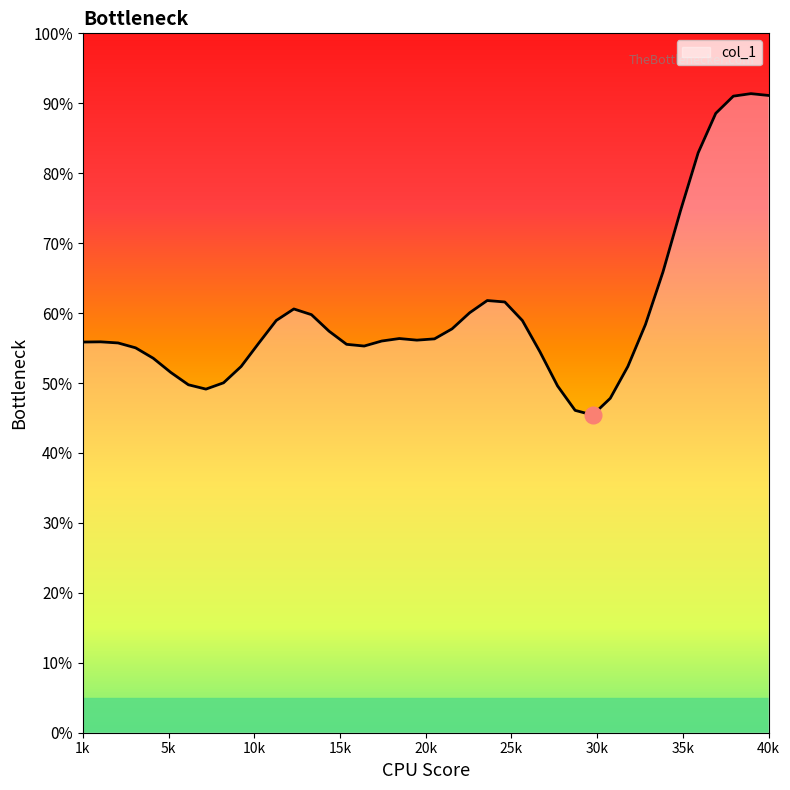

What is the greatest value displayed?

91.4